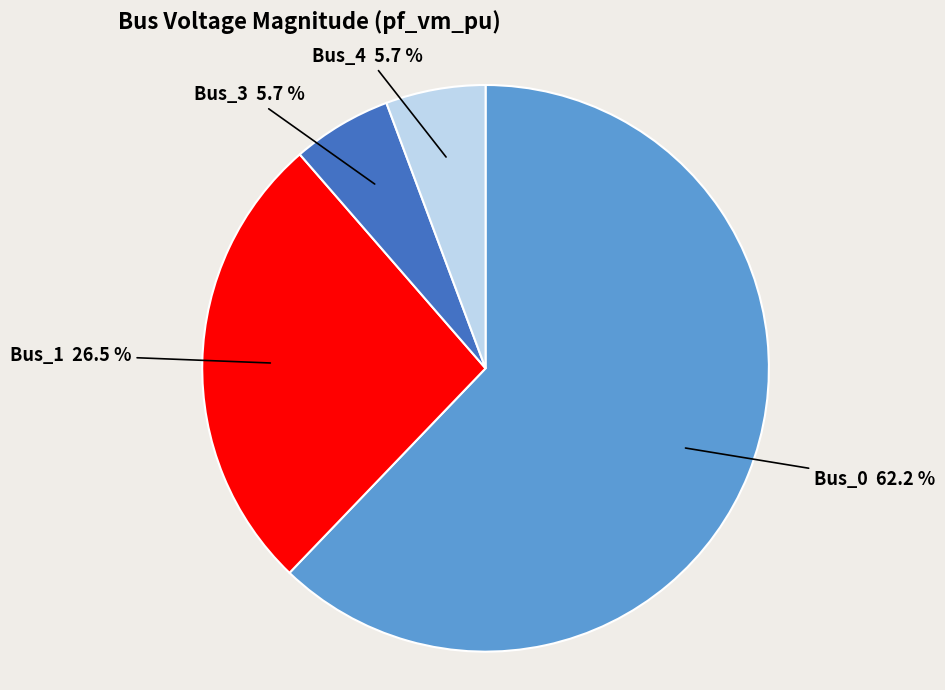

Does Bus_0 represent more than half of the total?

Yes